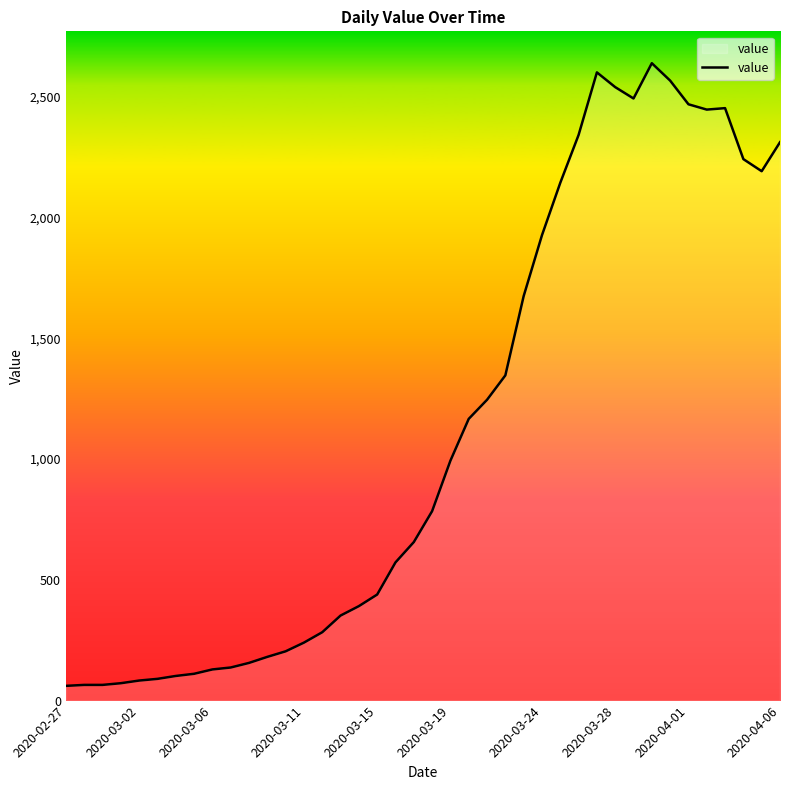

What is the minimum value shown in the chart?

61